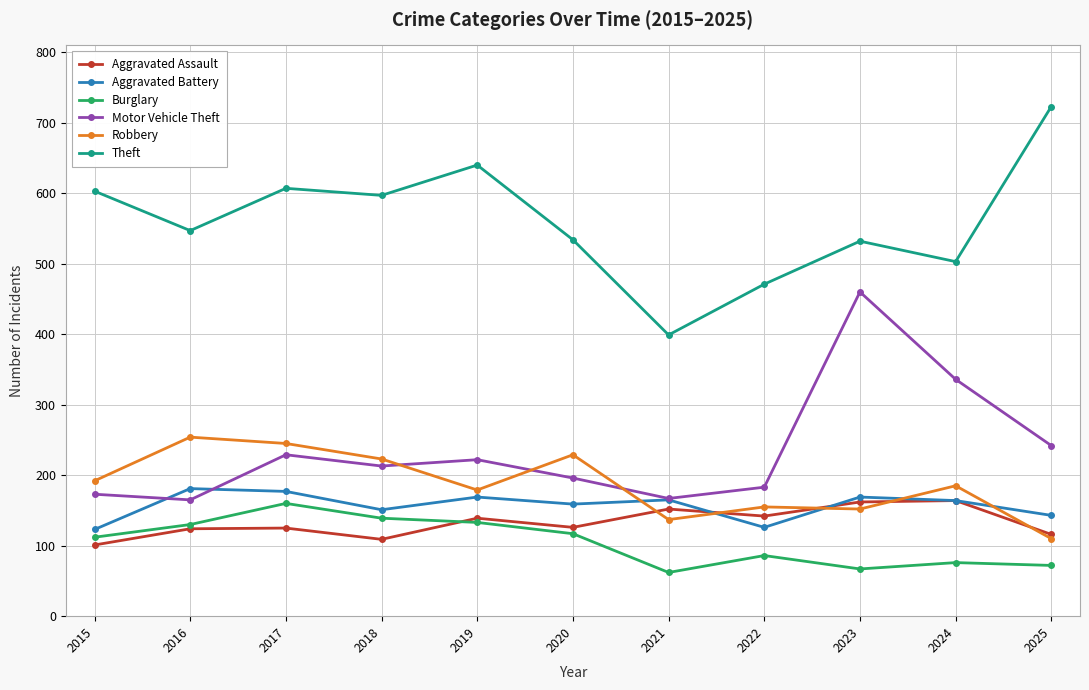

Is the value of Robbery at 2018 greater than the value of Aggravated Assault at 2024?

Yes